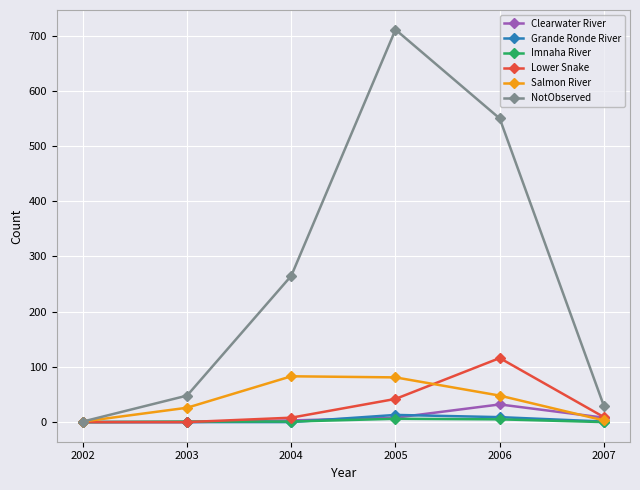

At which category is the sum across all series the highest?

2005